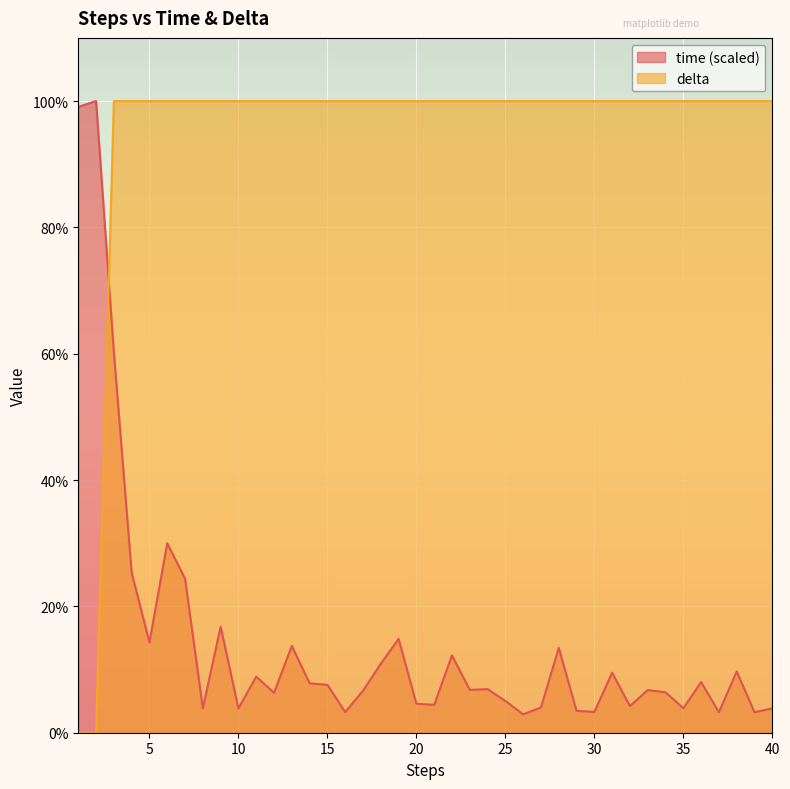

True or false: delta has more than 2 points higher than both neighbors.

False